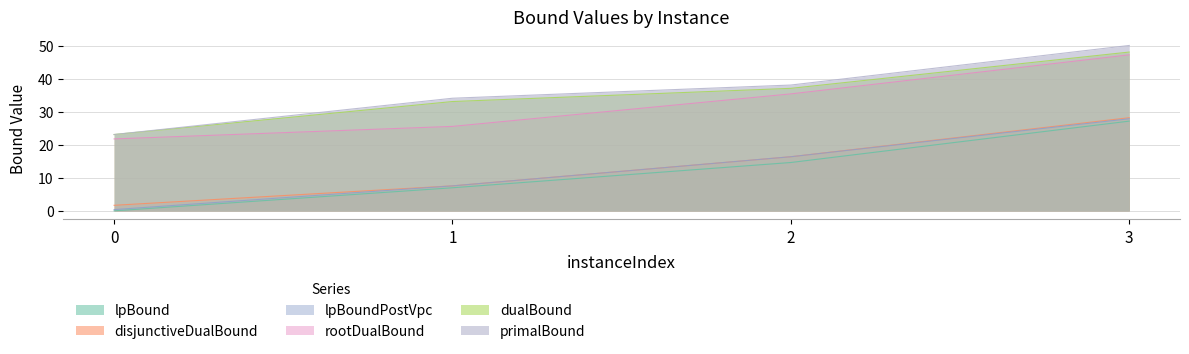

At how many categories does at least one series exceed 42?

1